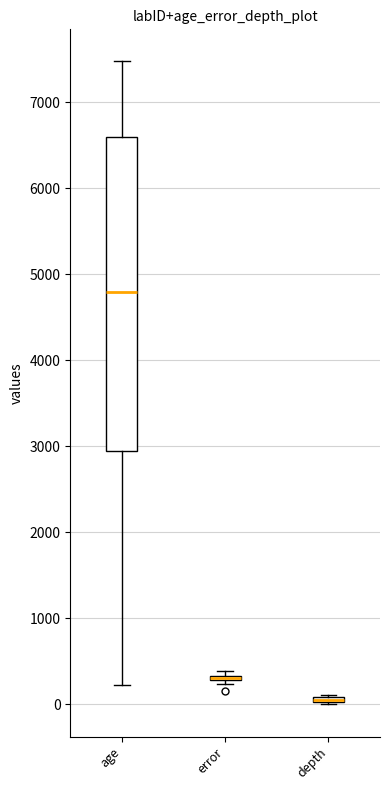

Where is the upper edge of the box for depth on the y-axis? The values are not printed on the chart, so give them approximately, as read against the axis.

100